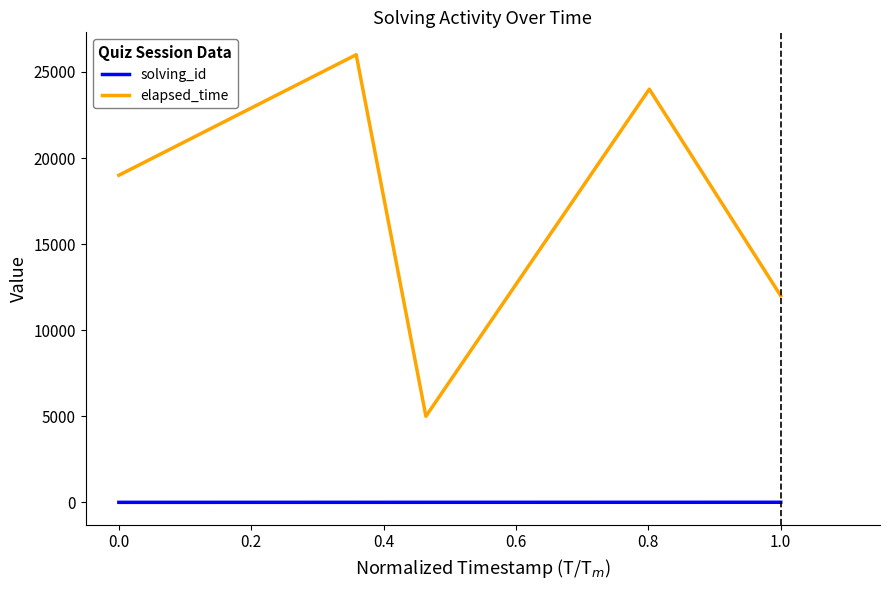

Which series has the largest range (max minus min)?

elapsed_time